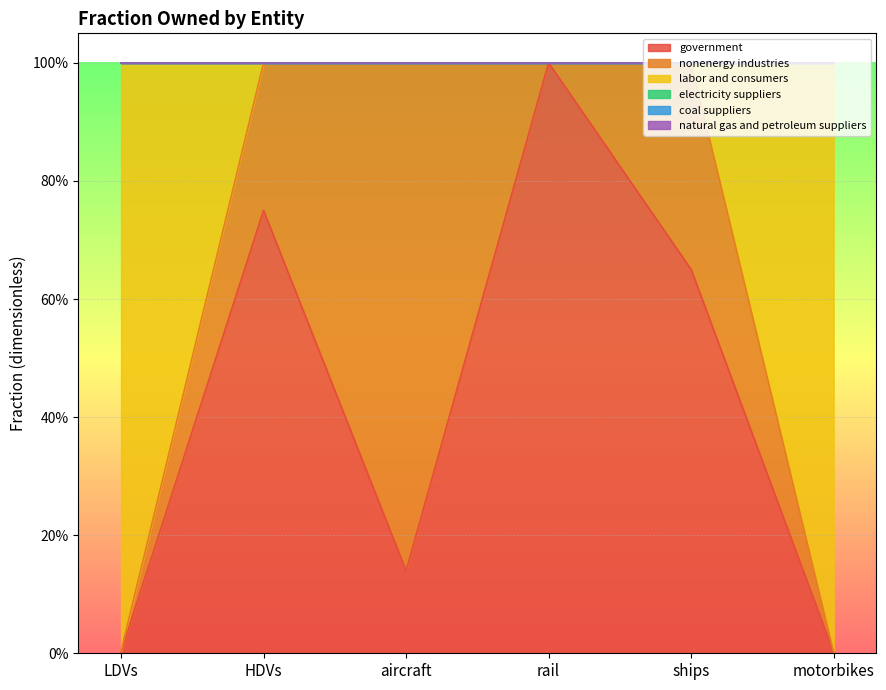

What is the total value across all series at rail?

1.0